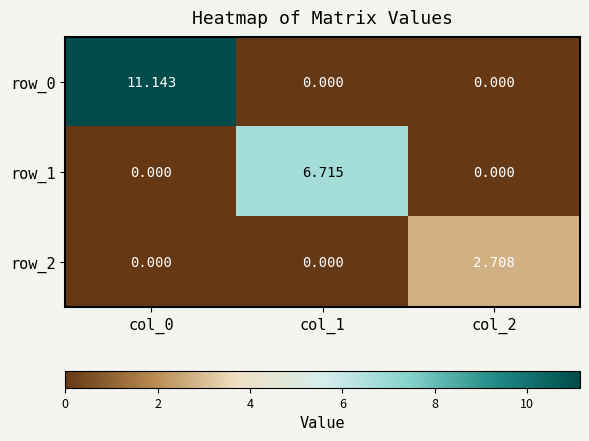

How many values in the row_1 series exceed 0?

1